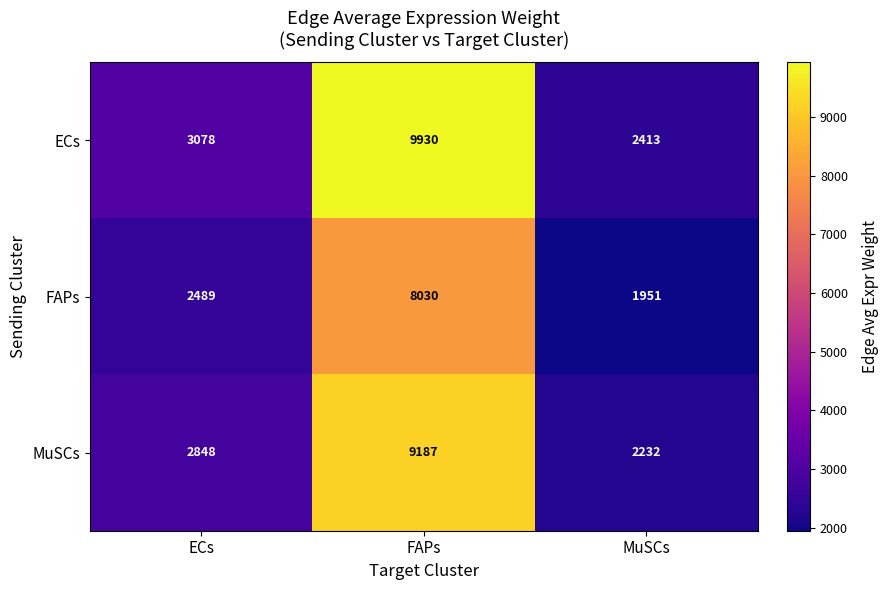

List the series in order of their overall mean, lowest first.

FAPs, MuSCs, ECs